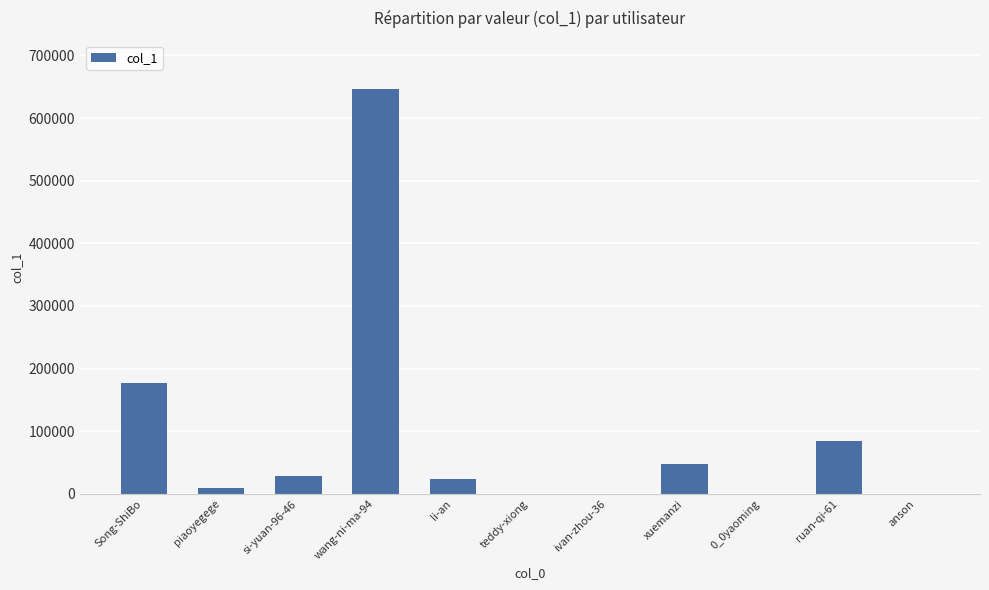

Which category has the highest value across all series?

wang-ni-ma-94